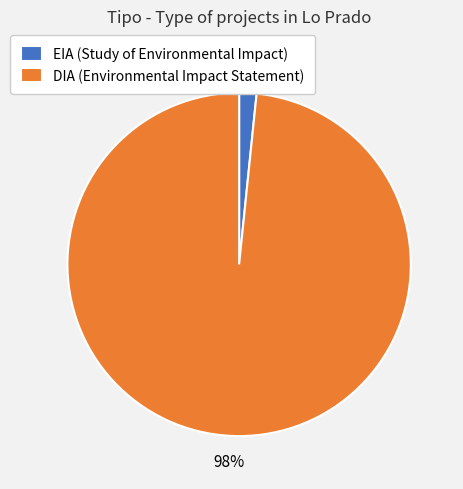

Which category has the biggest portion of the pie?

DIA